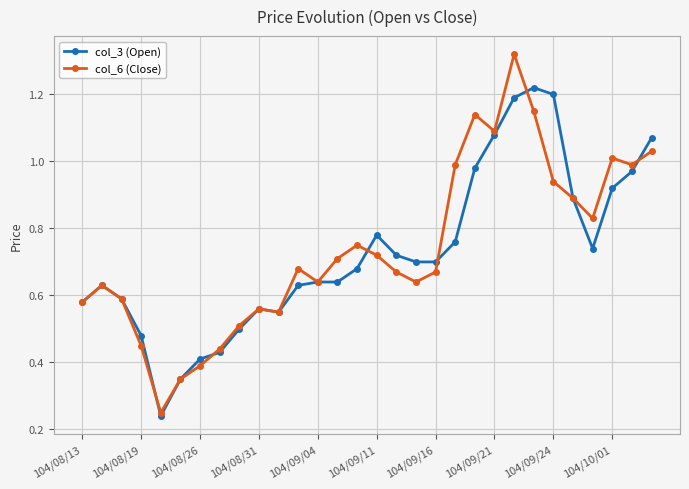

List the series in order of their peak value, highest first.

col_6 (Close), col_3 (Open)